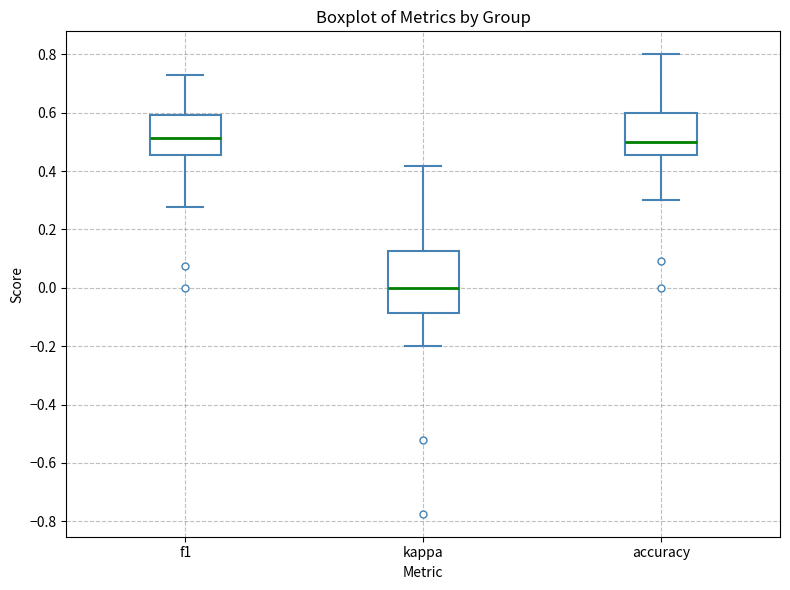

Which box's median line is the lowest?

kappa